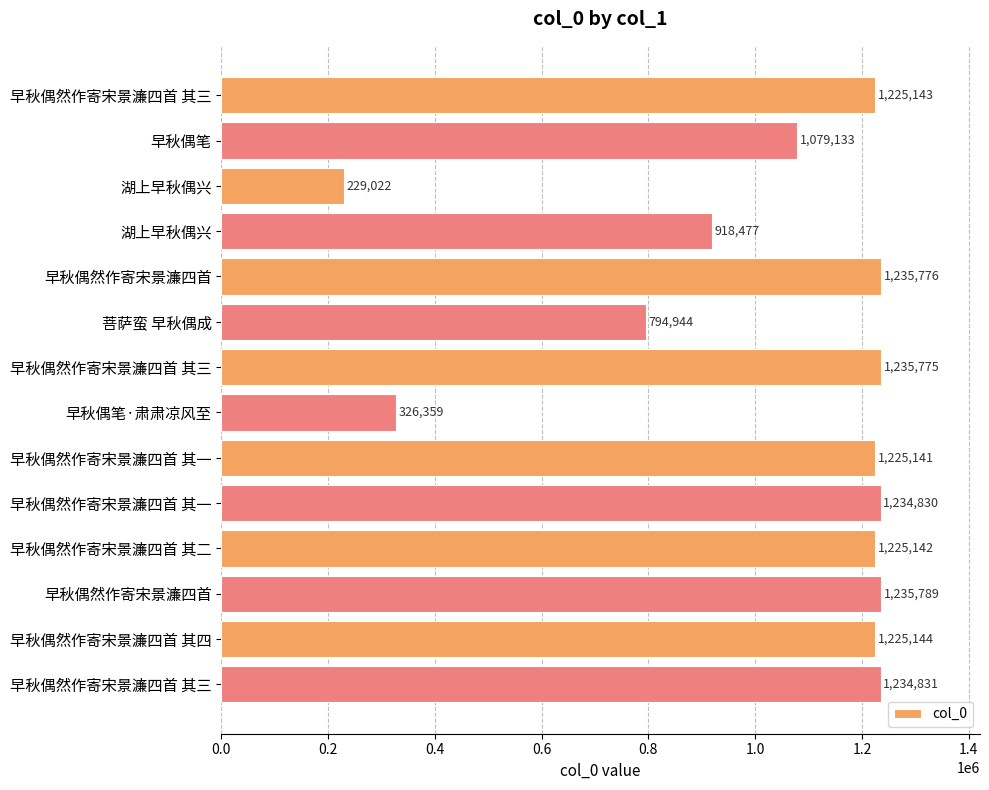

How many bars are there in total?

14